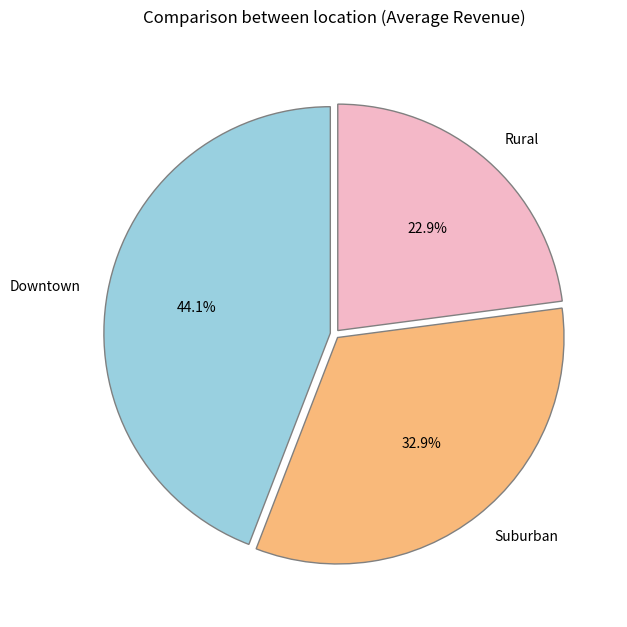

How much of the chart is everything except Downtown?

55.9%